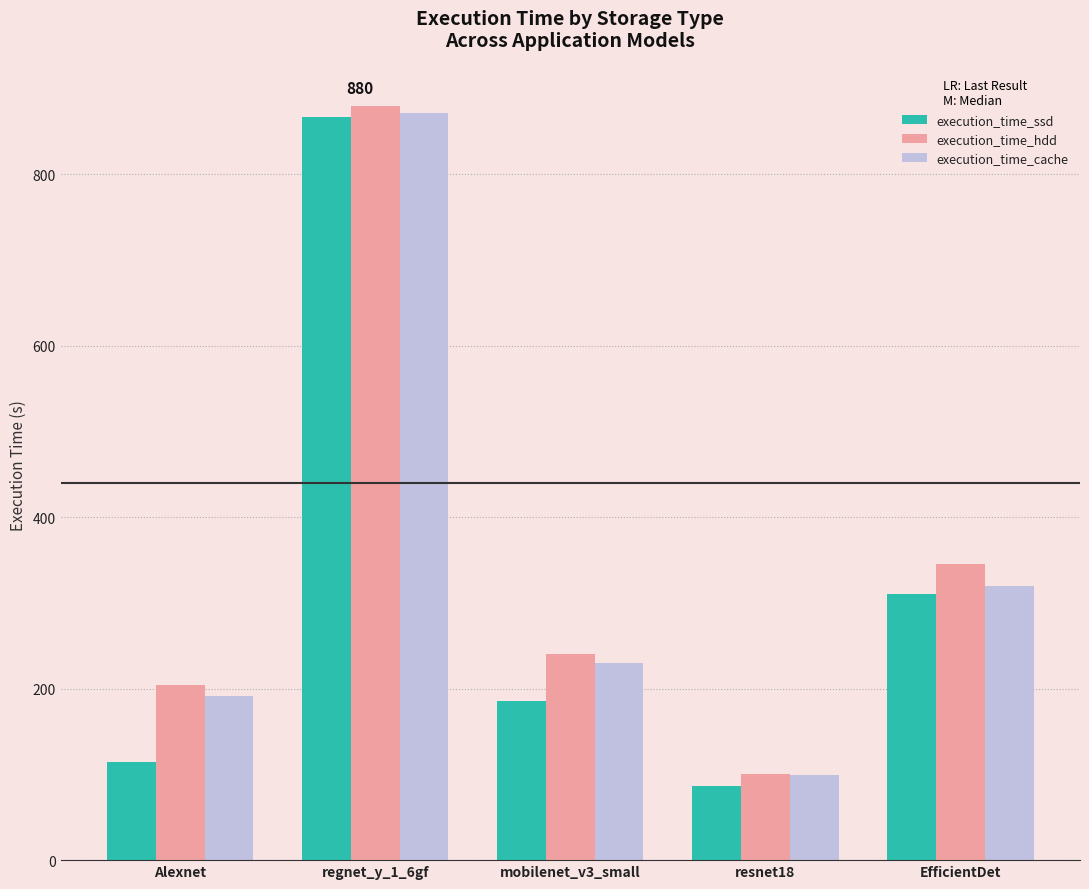

What is the difference between the execution_time_cache values at regnet_y_1_6gf and Alexnet?

681